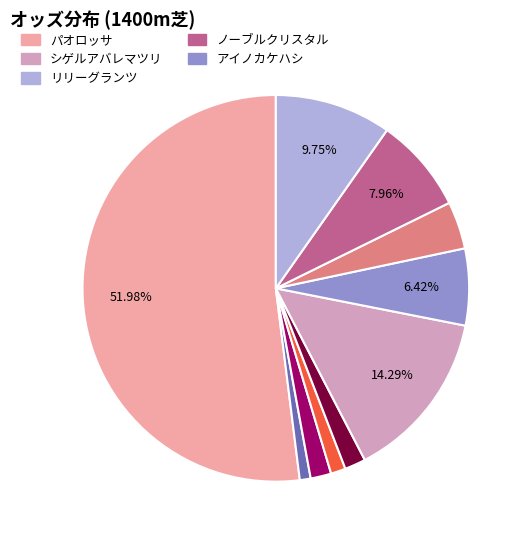

Does any single category account for the majority?

Yes